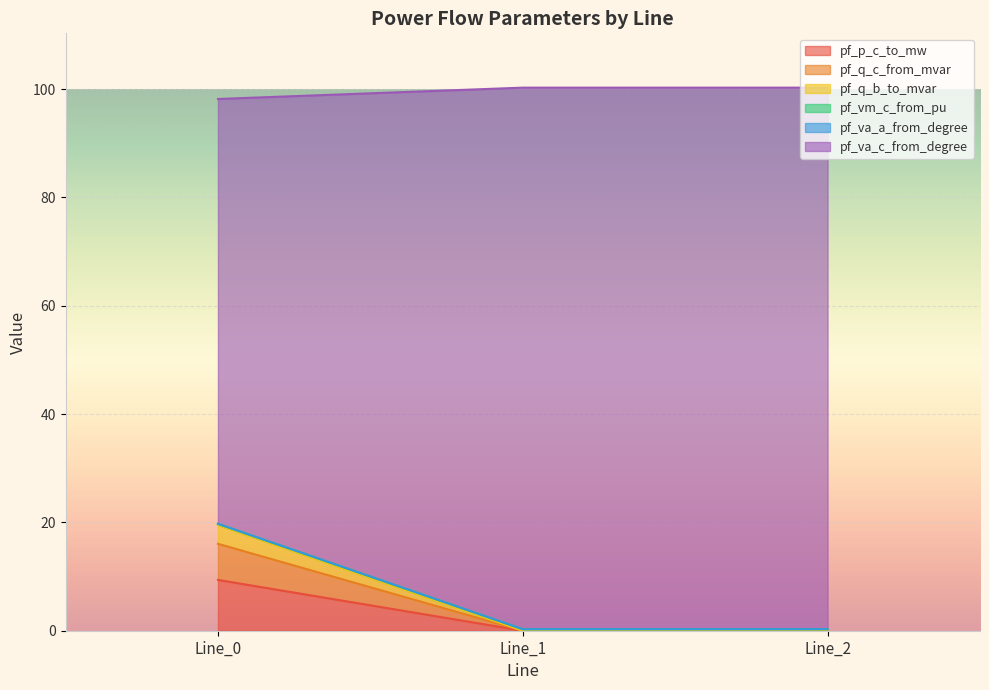

How many lines are shown in the chart?

6